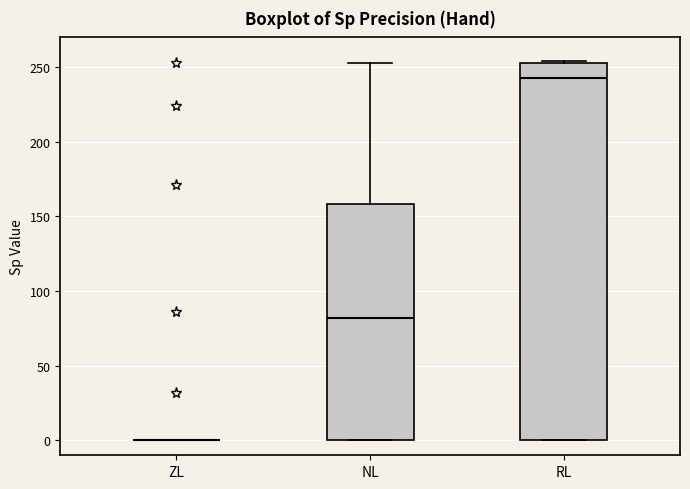

Reading left to right, read every box against the y-axis: the position of its median line, the range the box covers, and the ends of its whiskers. The values are not printed on the chart, so give them approximately, as read against the axis.

ZL: box collapsed to a line at 0, whiskers 0 to 0
NL: median 80, box 0 to 160, whiskers 0 to 255
RL: median 245, box 0 to 255, whiskers 0 to 255